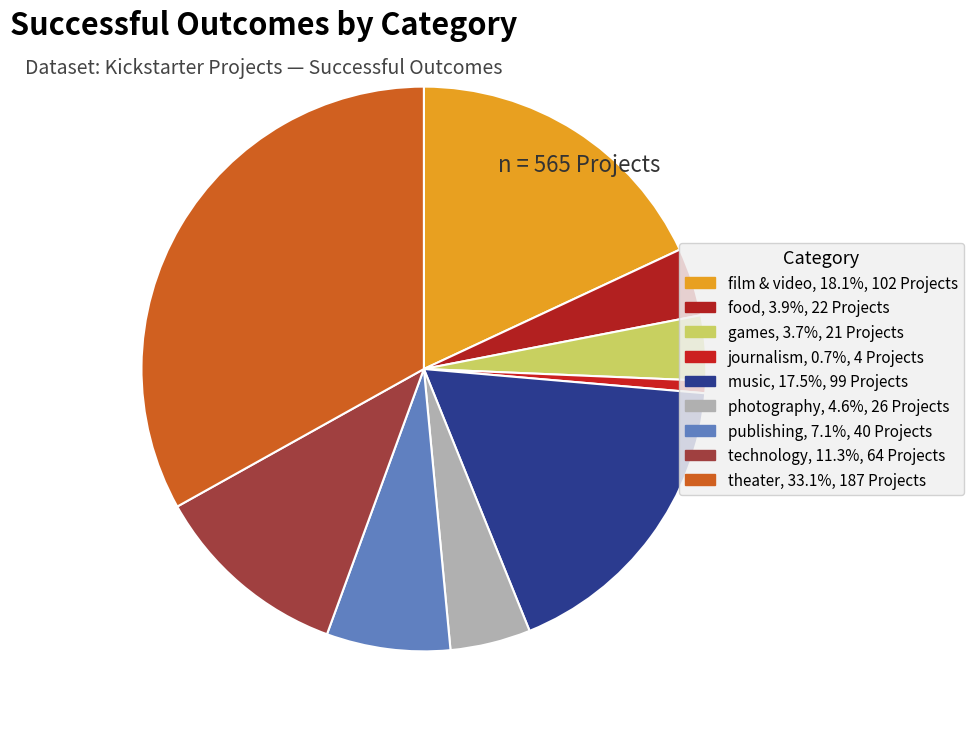

To the nearest percent, what is the difference between the largest and smallest slice percentages?

32%